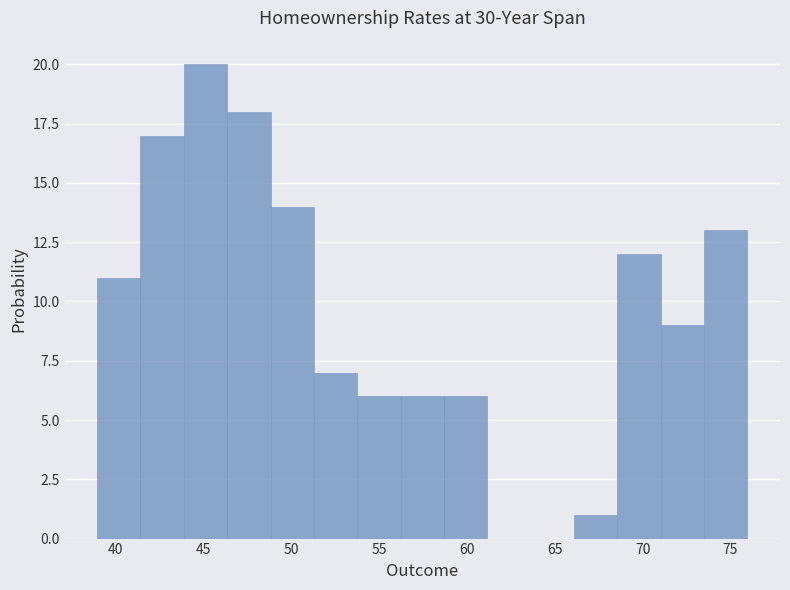

Reading left to right, transcribe this chart: for each bar, give the range it covers on the x-axis and its height. Neither the bar edges nor the heights are printed on the chart, so give them approximately, as read against the axes.

39.0 to 41.5: 11
41.5 to 44.0: 17
44.0 to 46.5: 20
46.5 to 49.0: 18
49.0 to 51.5: 14
51.5 to 54.0: 7
54.0 to 56.0: 6
56.0 to 58.5: 6
58.5 to 61.0: 6
61.0 to 63.5: 0
63.5 to 66.0: 0
66.0 to 68.5: 1
68.5 to 71.0: 12
71.0 to 73.5: 9
73.5 to 76.0: 13